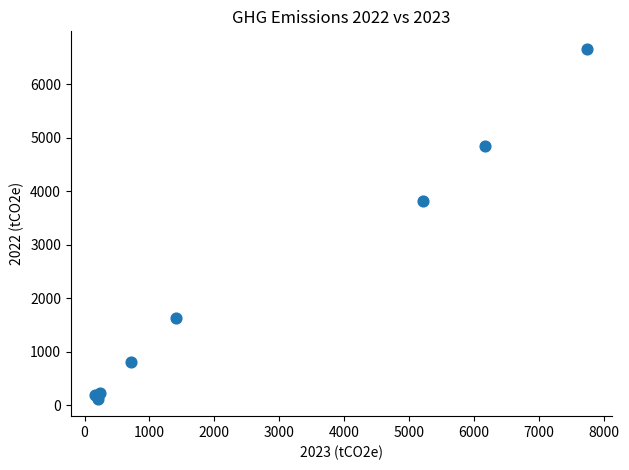

What Y value in the scatter plot is closest to 3391?

3813